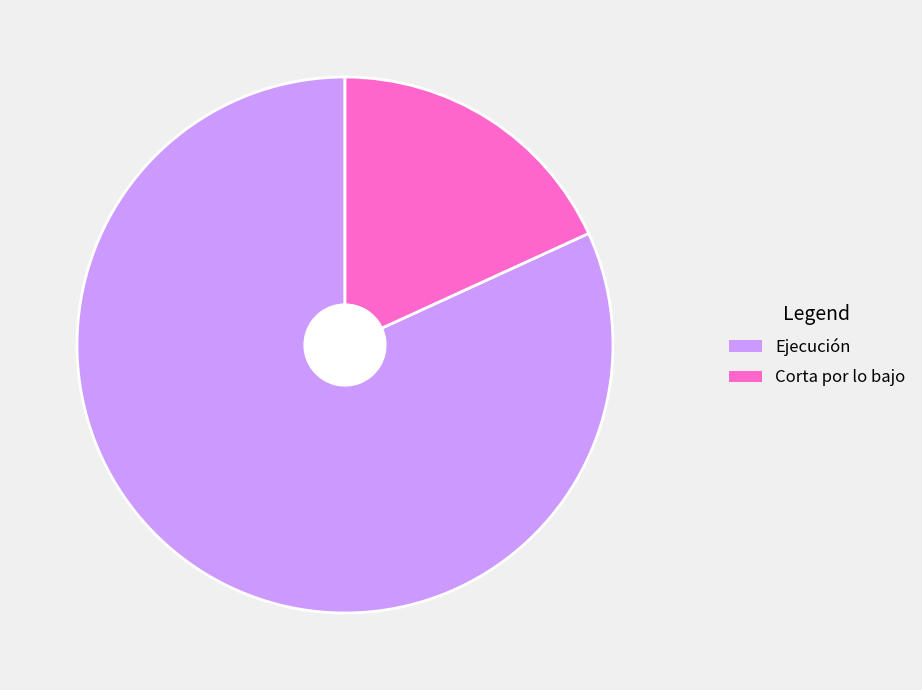

How many segments does this pie chart have?

2